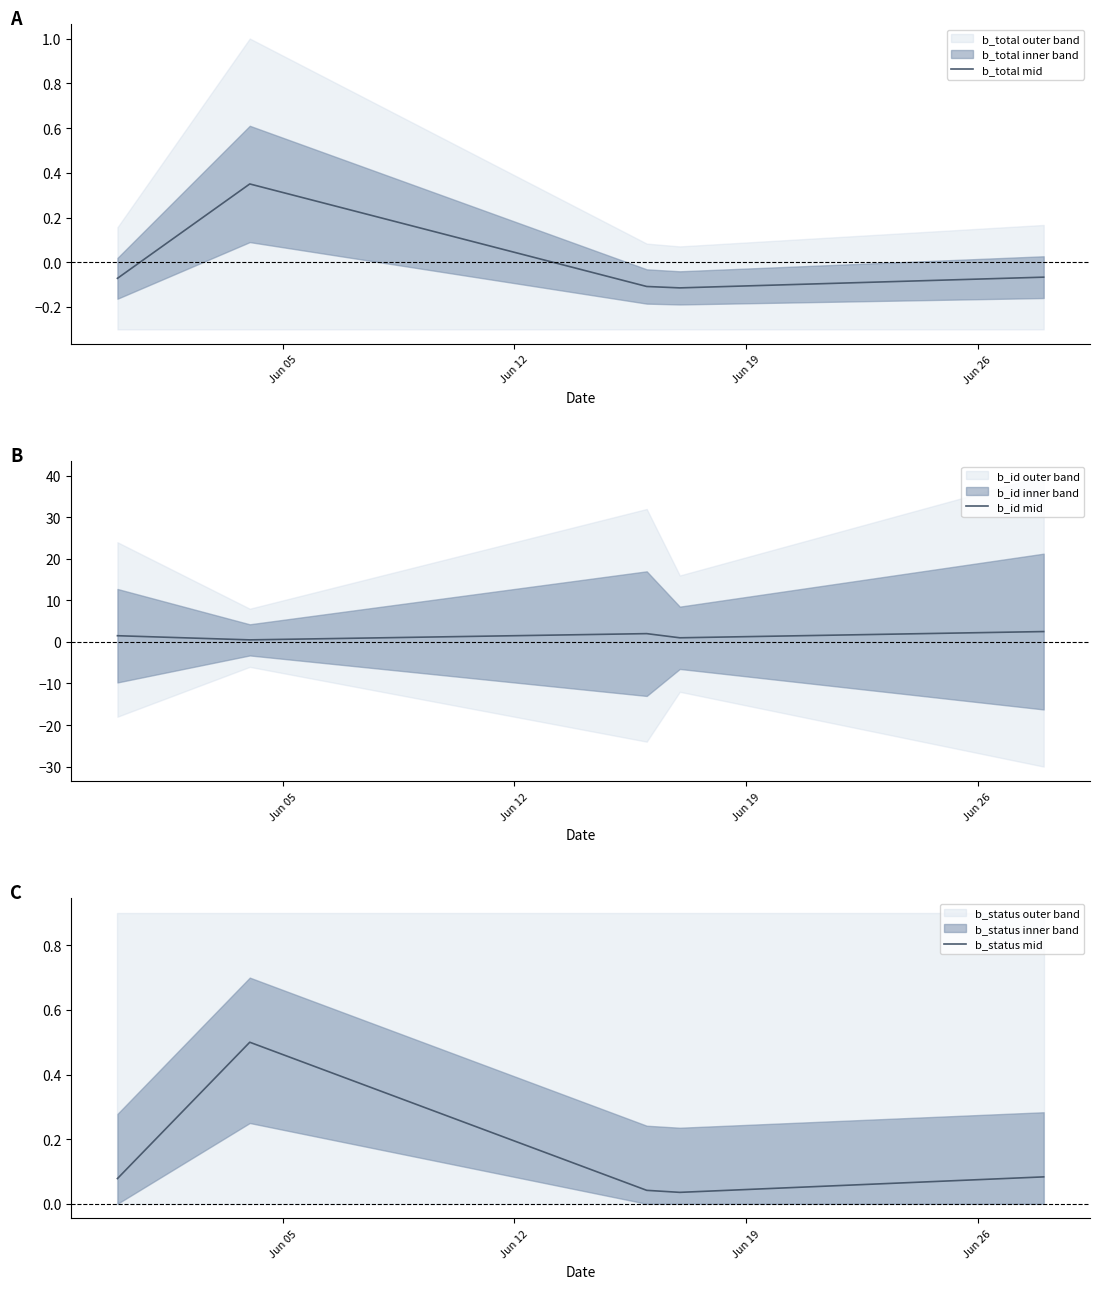

Which has a higher value, Jun 26 or Jun 12?

Jun 12